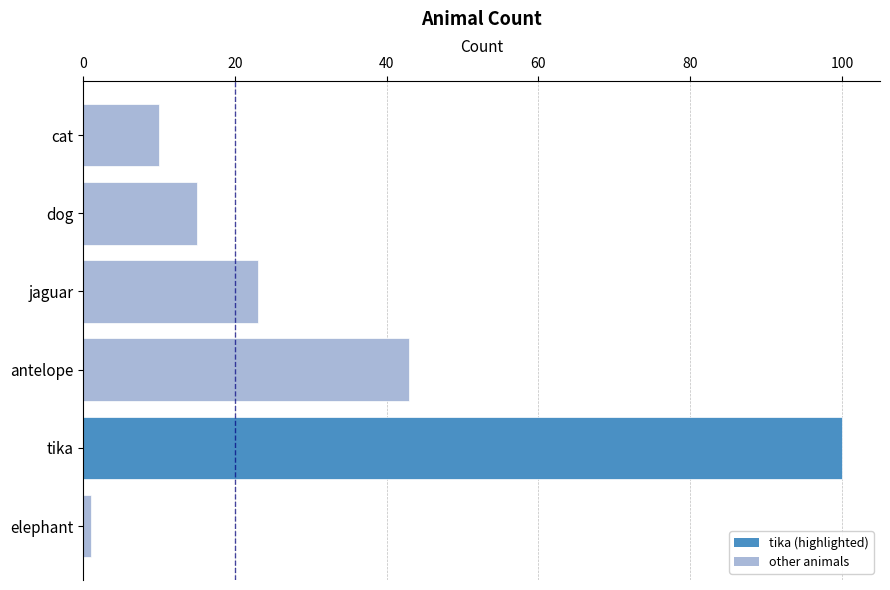

Between cat and tika, which is larger?

tika